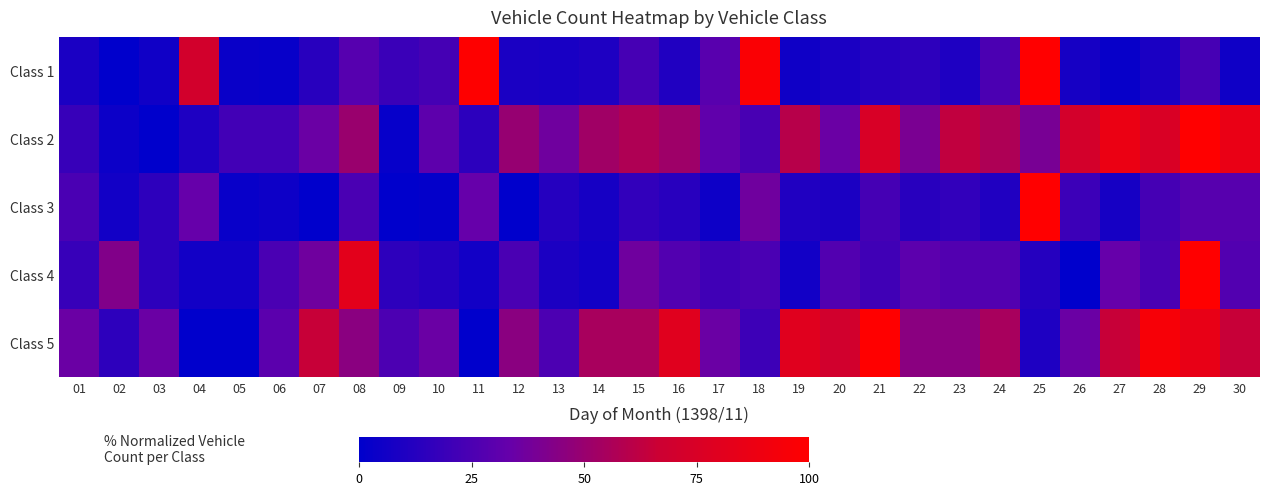

Reading left to right, transcribe all the data shown in this chart.

Class 1: 01=8.8	02=0.0	03=5.5	04=71.0	05=3.5	06=2.4	07=13.4	08=28.2	09=19.2	10=22.8	11=99.3	12=8.7	13=7.9	14=10.1	15=23.3	16=10.5	17=29.2	18=96.7	19=5.4	20=8.7	21=12.5	22=14.9	23=10.0	24=24.8	25=100.0	26=7.6	27=2.5	28=8.8	29=23.1	30=5.4
Class 2: 01=18.2	02=4.2	03=0.0	04=9.8	05=21.7	06=21.7	07=35.0	08=50.3	09=2.1	10=30.8	11=14.7	12=49.0	13=36.4	14=52.4	15=57.3	16=51.7	17=31.5	18=23.8	19=60.1	20=35.0	21=74.8	22=39.9	23=62.9	24=56.6	25=39.2	26=71.3	27=87.4	28=75.5	29=100.0	30=86.0
Class 3: 01=24.2	02=6.1	03=15.2	04=33.3	05=3.0	06=4.5	07=0.0	08=24.2	09=0.0	10=1.5	11=33.3	12=0.0	13=12.1	14=7.6	15=16.7	16=13.6	17=4.5	18=36.4	19=10.6	20=9.1	21=22.7	22=13.6	23=16.7	24=10.6	25=100.0	26=19.7	27=7.6	28=22.7	29=28.8	30=28.8
Class 4: 01=18.2	02=42.4	03=15.2	04=6.1	05=6.1	06=24.2	07=36.4	08=81.8	09=15.2	10=12.1	11=6.1	12=24.2	13=9.1	14=6.1	15=36.4	16=27.3	17=21.2	18=24.2	19=6.1	20=27.3	21=21.2	22=30.3	23=27.3	24=27.3	25=12.1	26=0.0	27=33.3	28=24.2	29=100.0	30=27.3
Class 5: 01=35.0	02=15.0	03=35.0	04=0.0	05=0.0	06=30.0	07=65.0	08=45.0	09=25.0	10=35.0	11=0.0	12=45.0	13=25.0	14=55.0	15=55.0	16=80.0	17=35.0	18=20.0	19=80.0	20=70.0	21=100.0	22=45.0	23=45.0	24=55.0	25=10.0	26=35.0	27=65.0	28=95.0	29=85.0	30=65.0